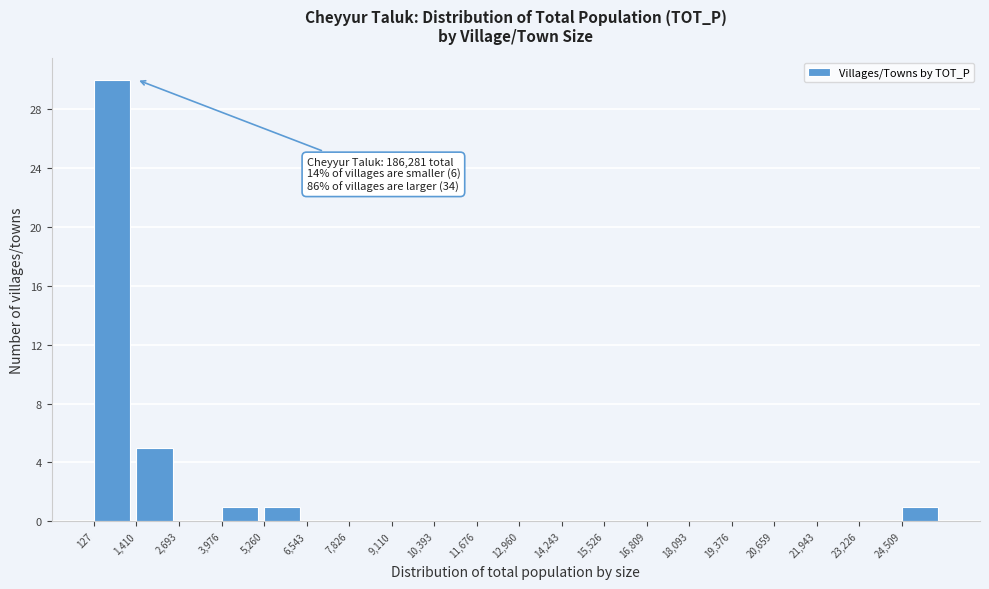

Which range on the x-axis has the tallest bar?

200 to 1400